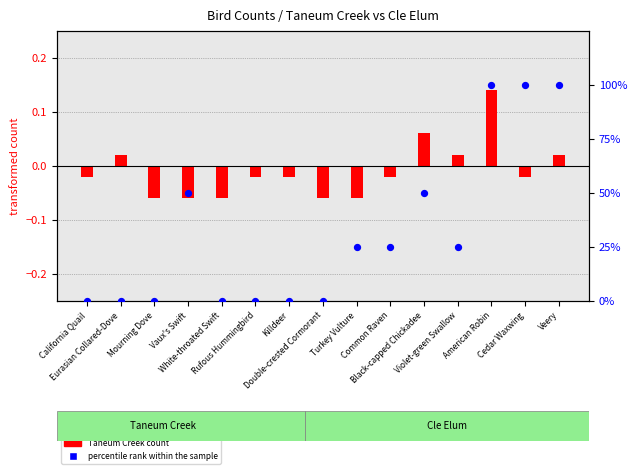

Which series has the largest total across all categories?

percentile rank within the sample